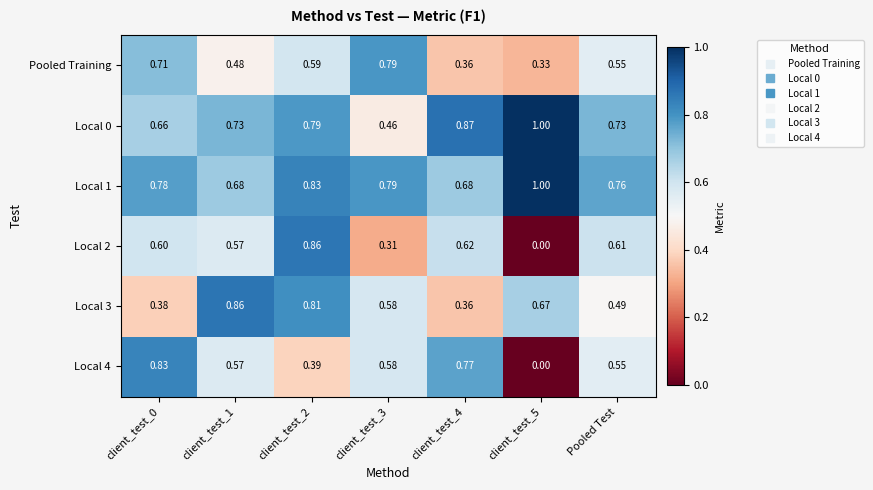

Which series has the largest range (max minus min)?

Local 2